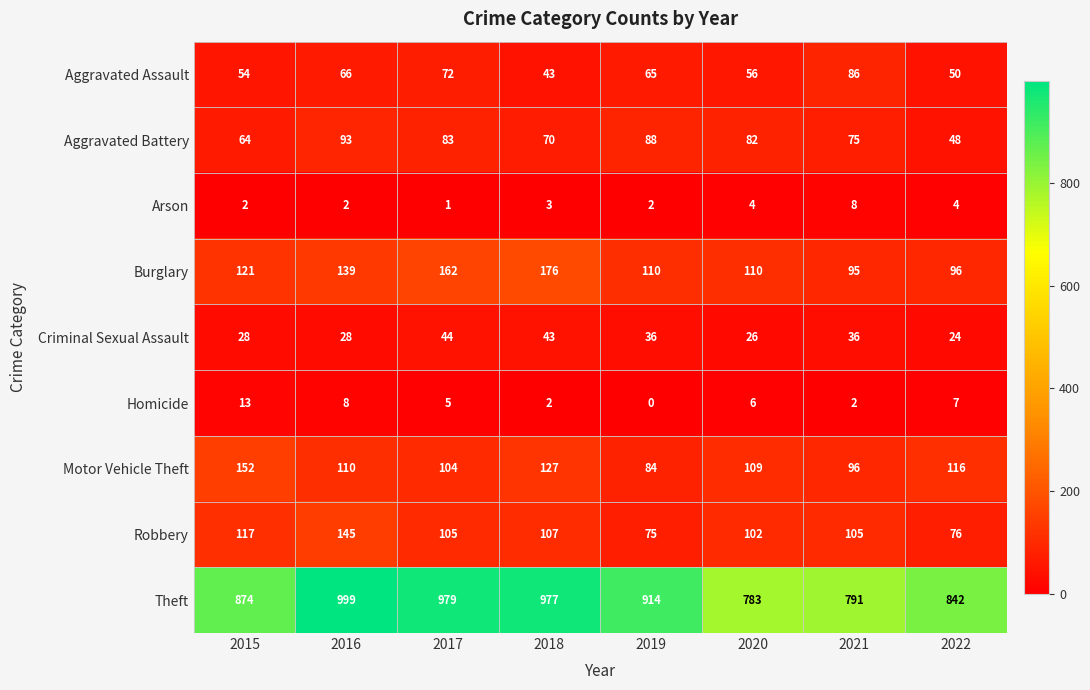

Is it true that Homicide equals 5 at 2017?

True